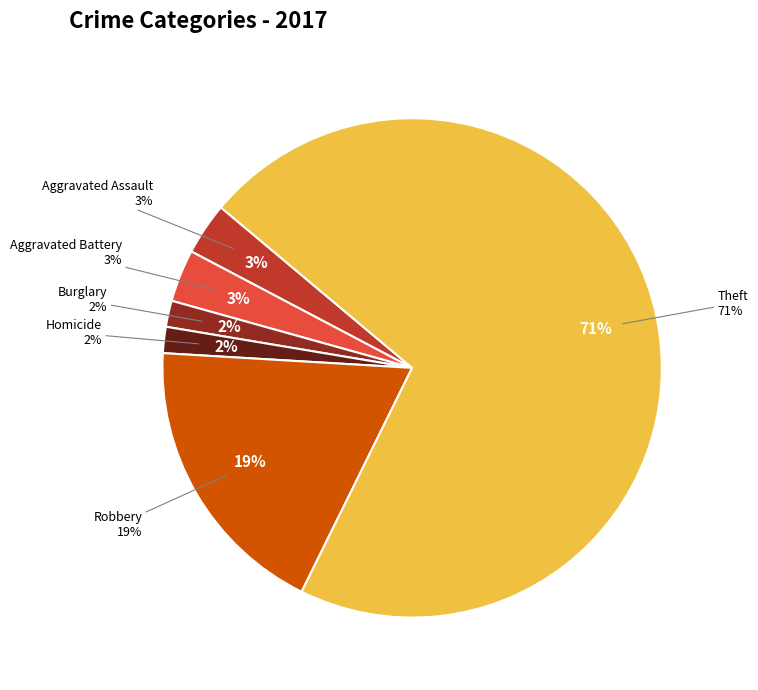

Is it true that Homicide is 1% of the pie?

False